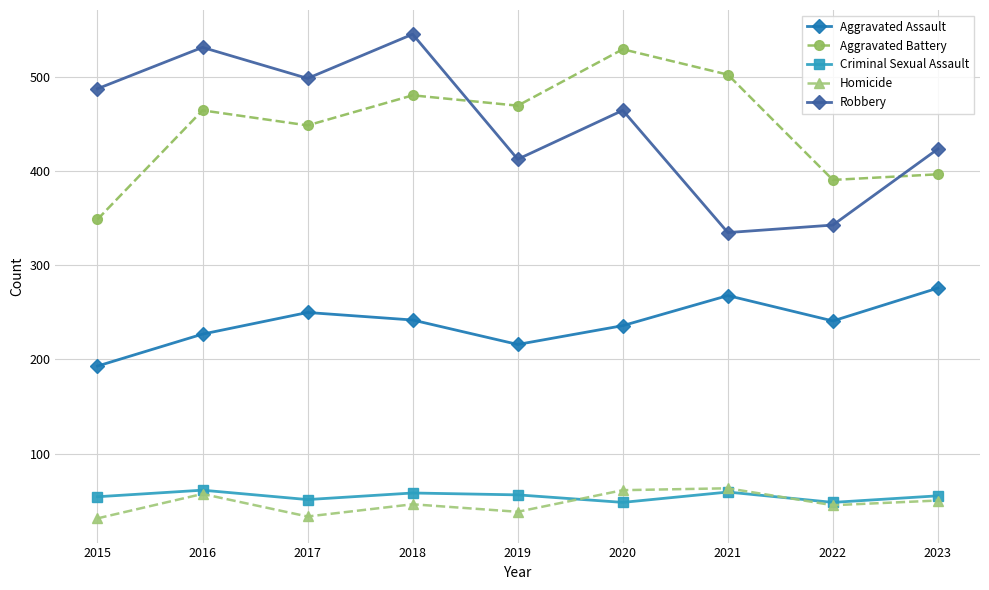

How many lines are shown in the chart?

5